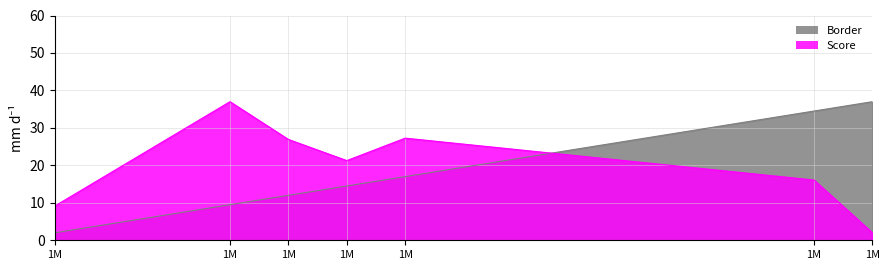

Where does the Score series first go above 21?

1M